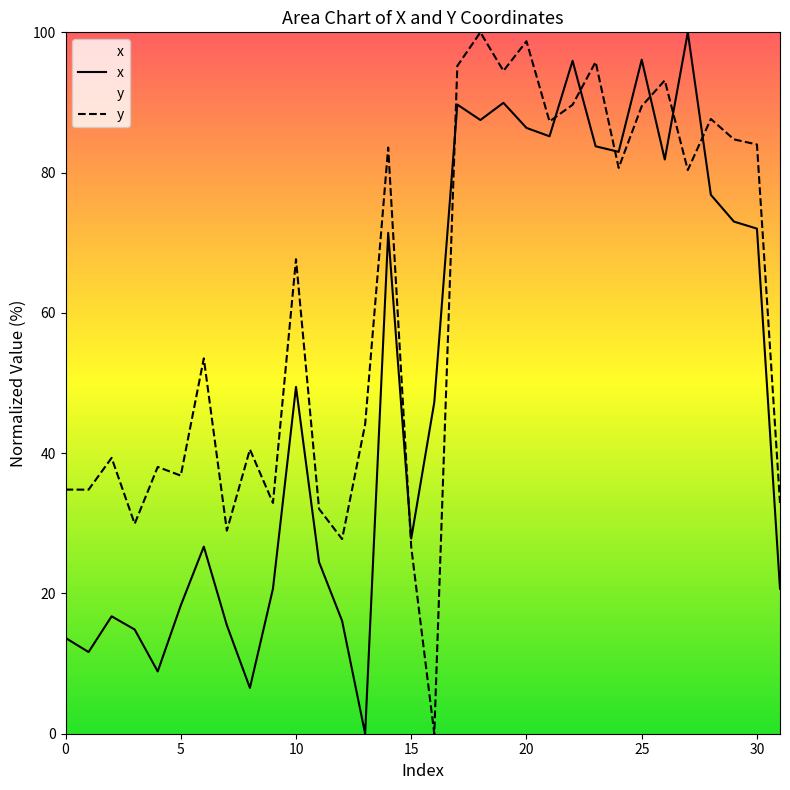

What is the label of the 24th point from the right?

8